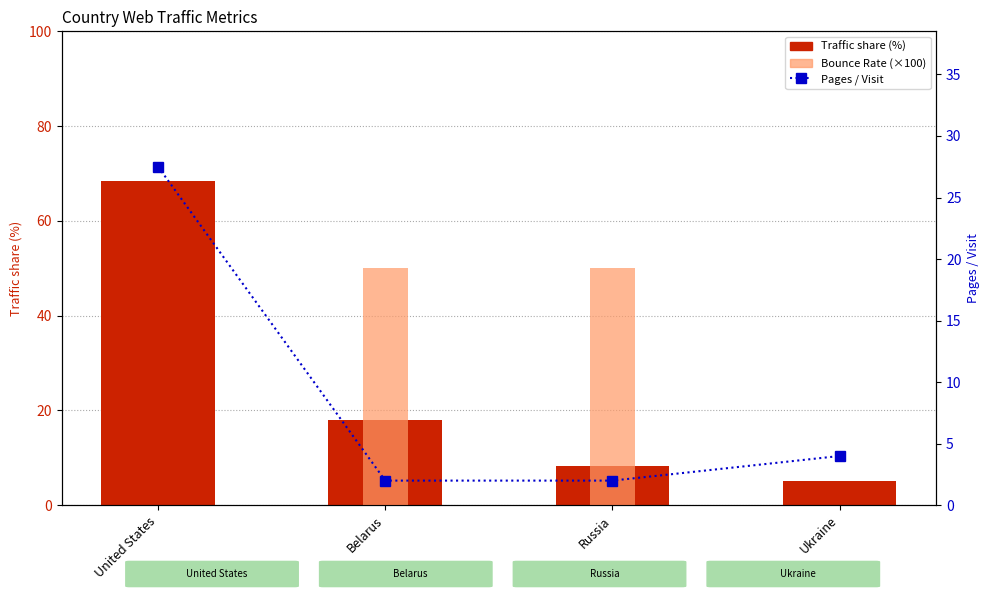

What position from the left is Russia?

3